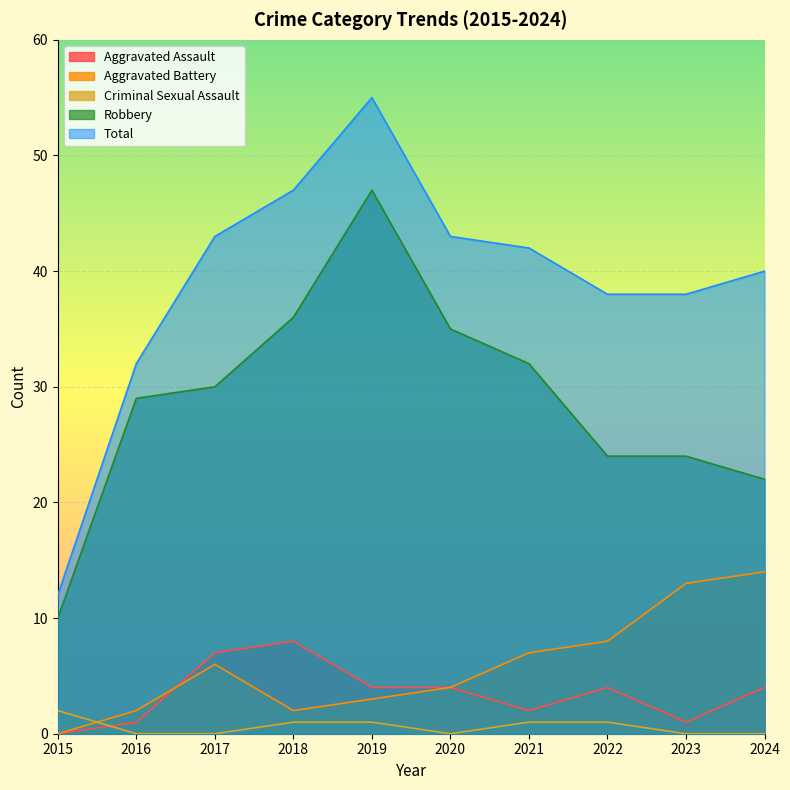

How many lines are shown in the chart?

5